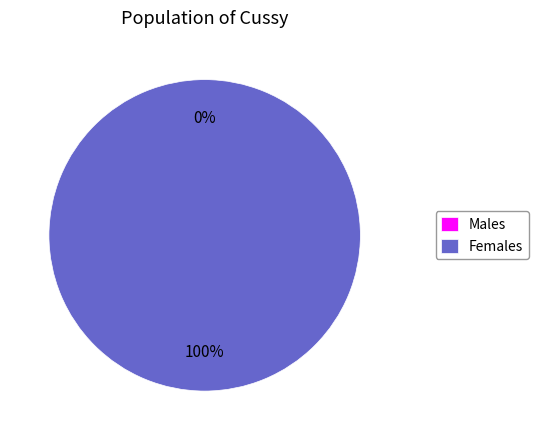

Is there any slice that represents more than half of the pie?

Yes